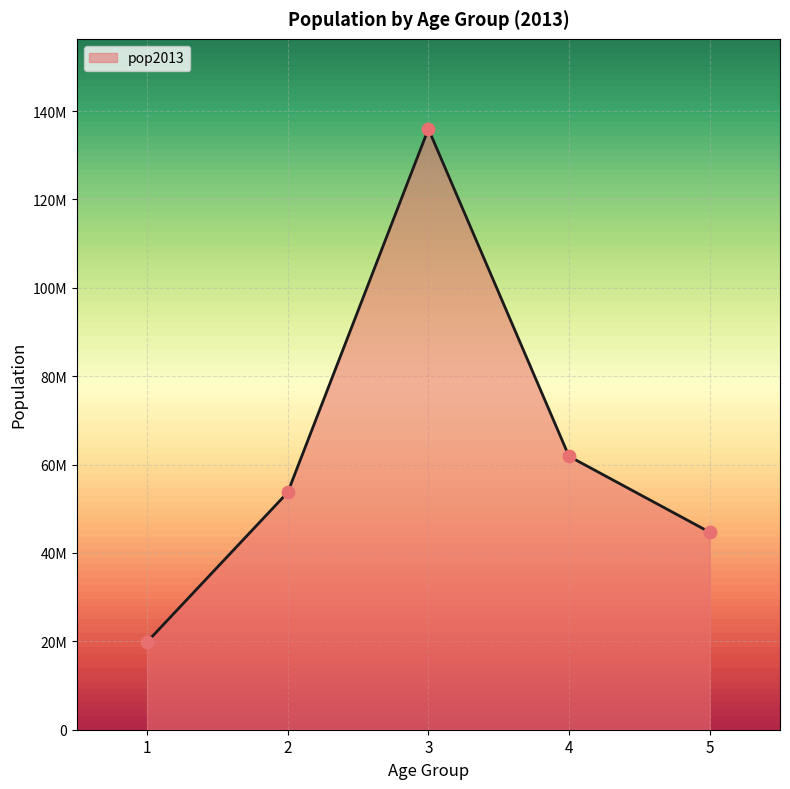

Which has a higher value, 5 or 4?

4